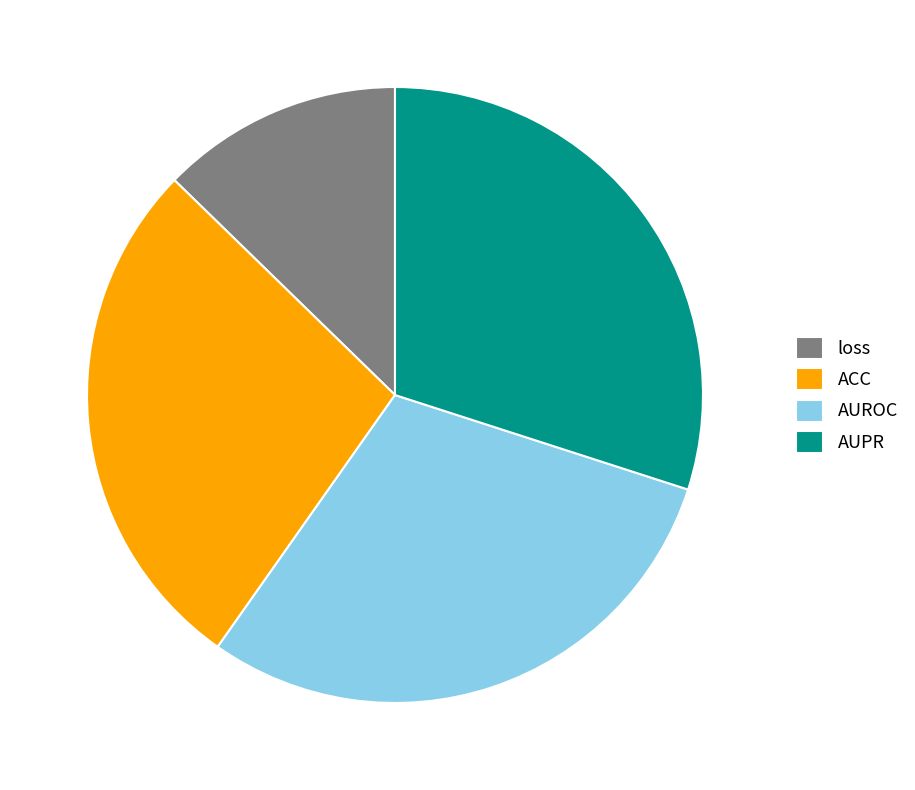

Does AUROC represent more than half of the total?

No